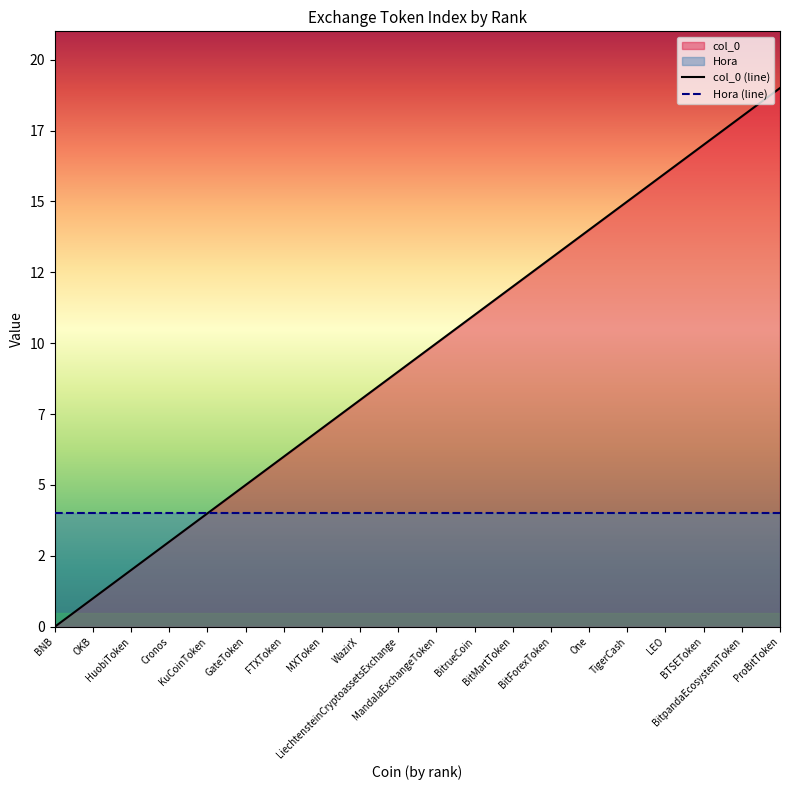

What is the total value across all series at LiechtensteinCryptoassetsExchange?

13